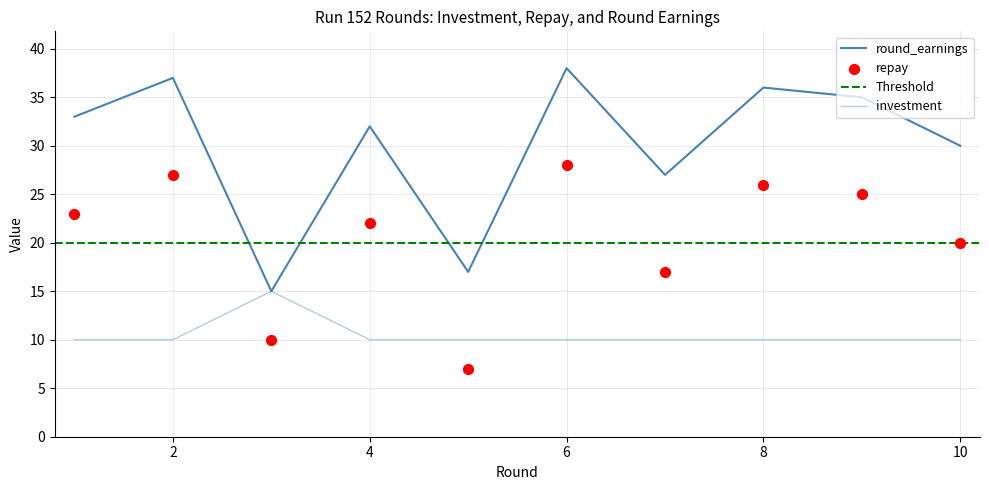

Which series contains the highest Y value?

round_earnings